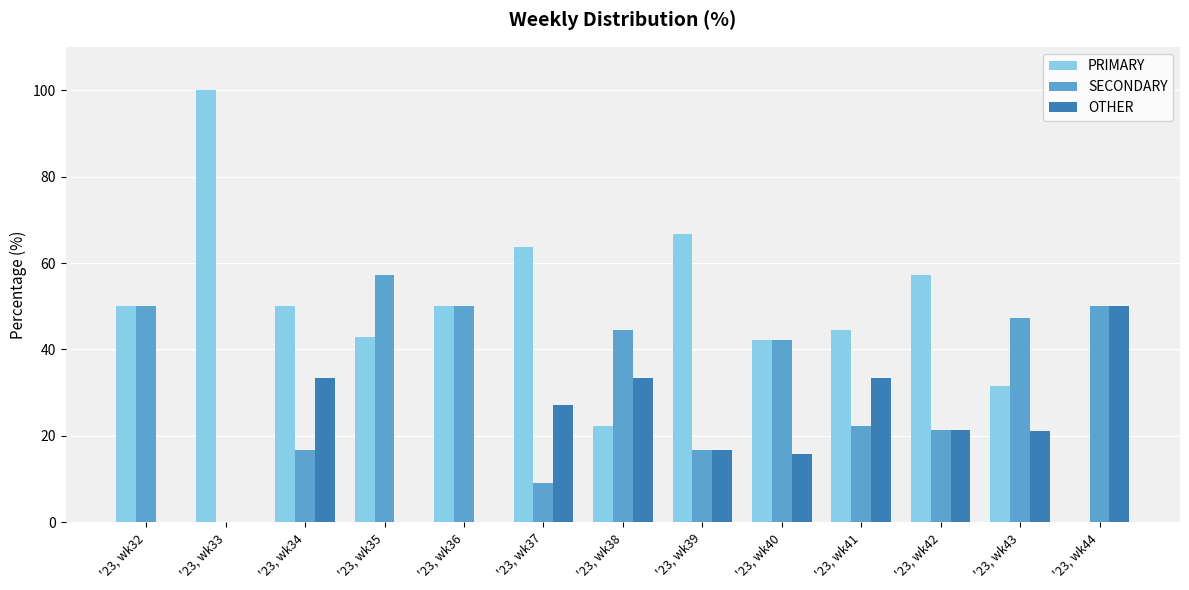

What is the highest value of the PRIMARY series?

100.0